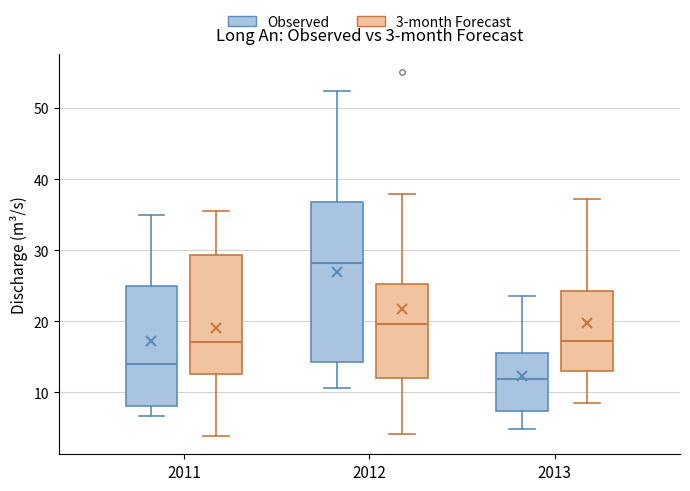

Which box's median line is the lowest?

2013 (Observed)